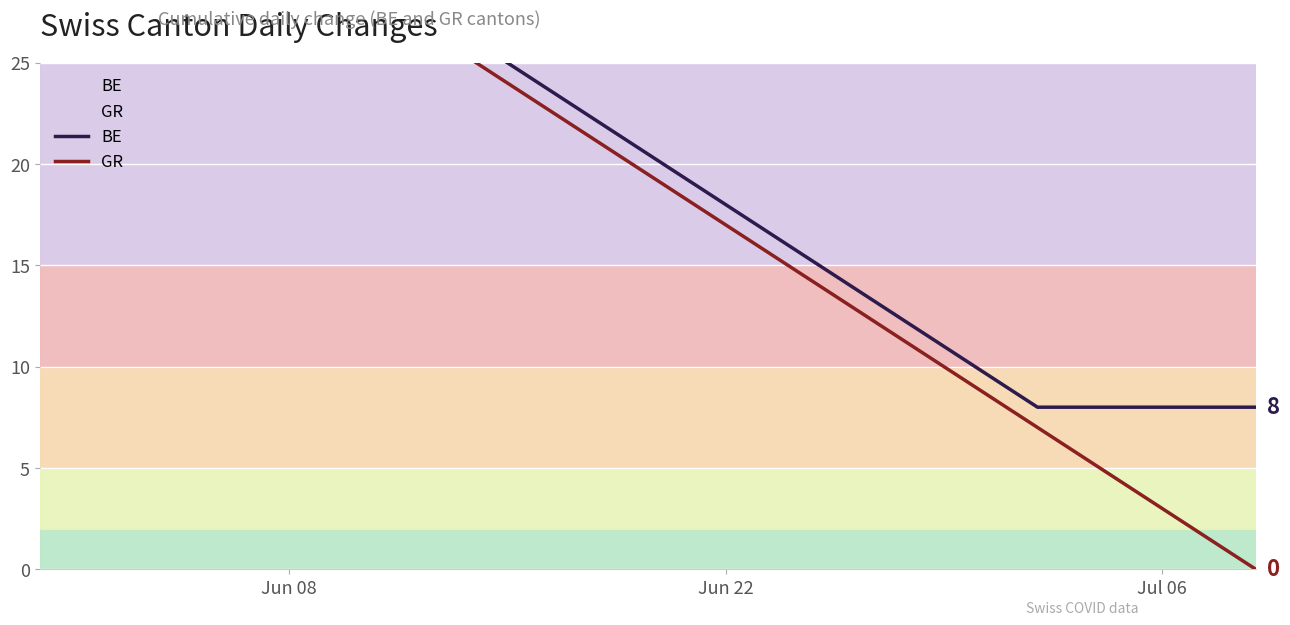

True or false: BE has more than 1 points higher than both neighbors.

False